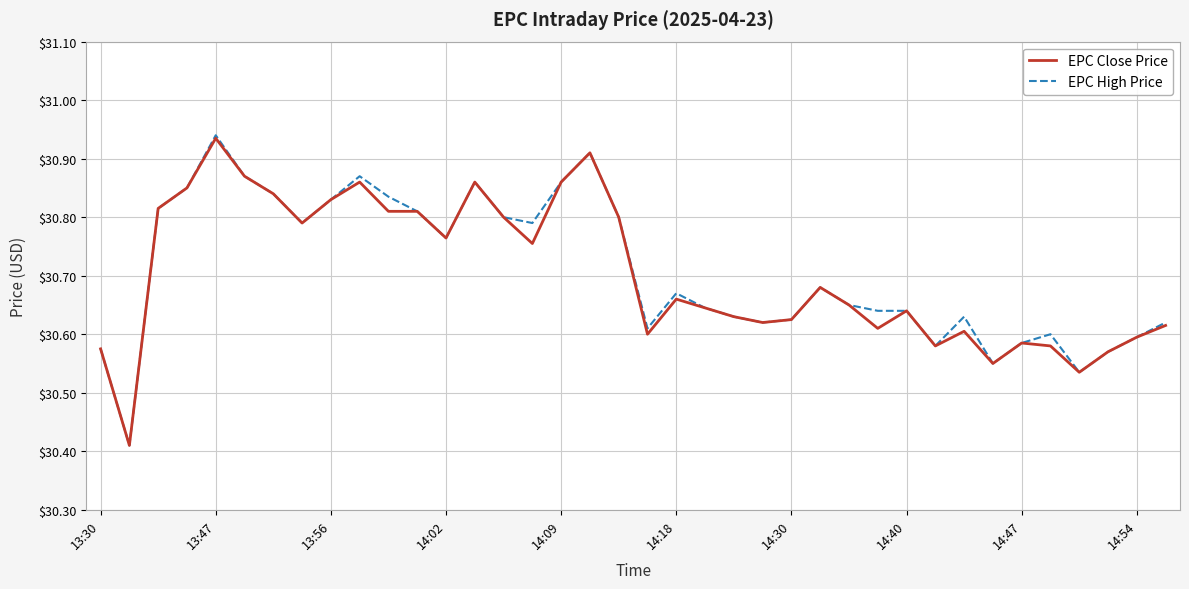

Does the chart have visible grid lines?

Yes